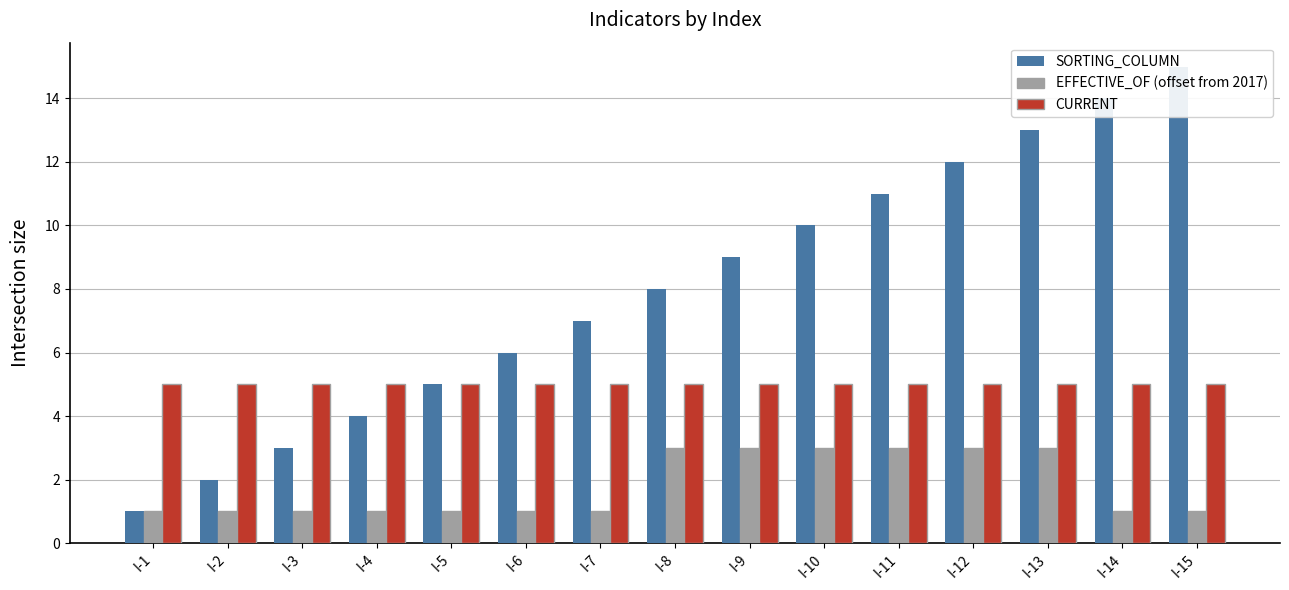

What is the sum of all EFFECTIVE_OF (offset from 2017) values?

27